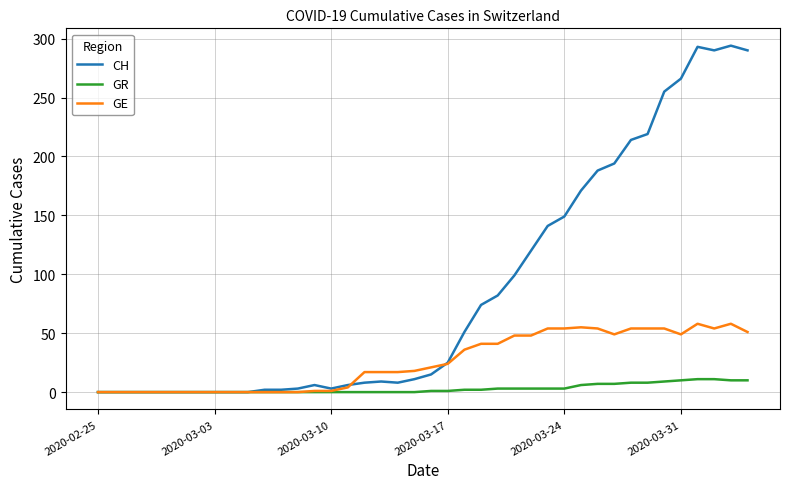

Rank the series by their maximum value, from highest to lowest.

CH, GE, GR